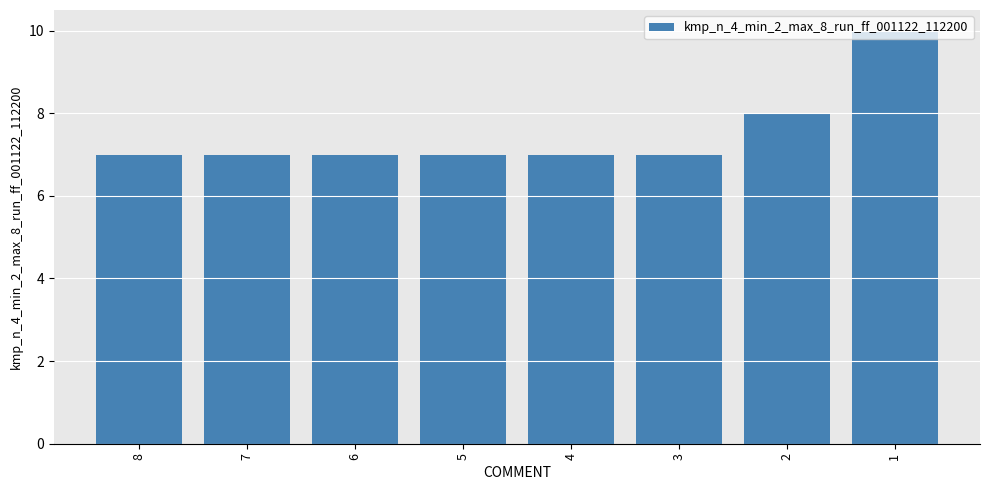

Are the bars grouped side by side (vs. stacked)?

No